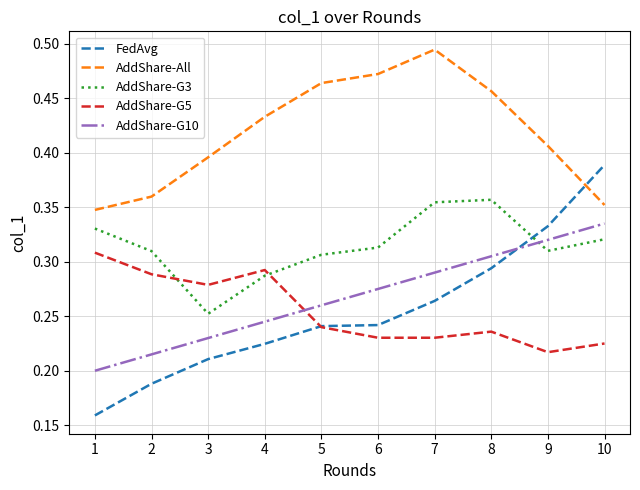

The value of FedAvg at 10 is 0.1. True or false?

False